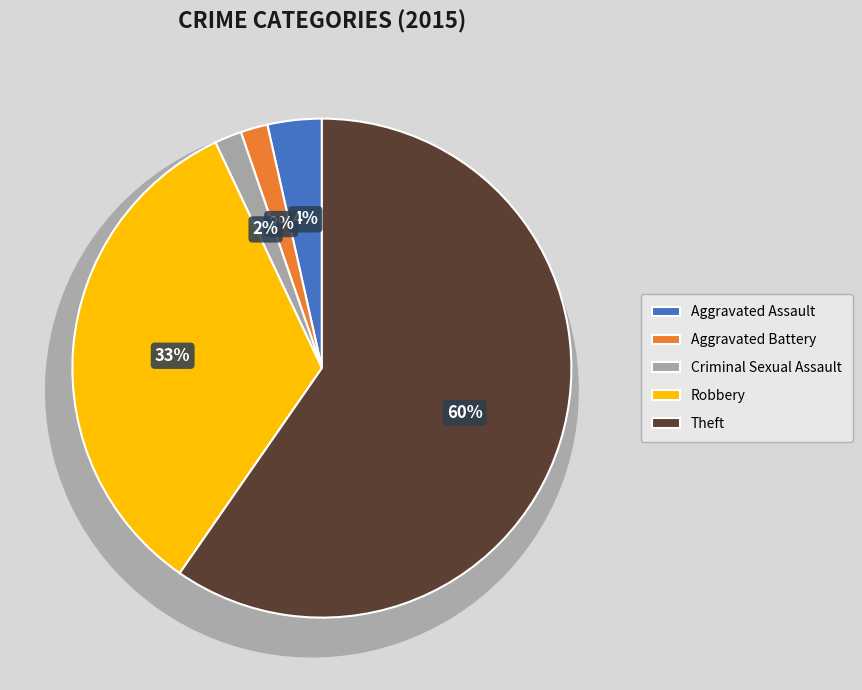

What percentage is the Aggravated Battery slice, to the nearest percent?

2%